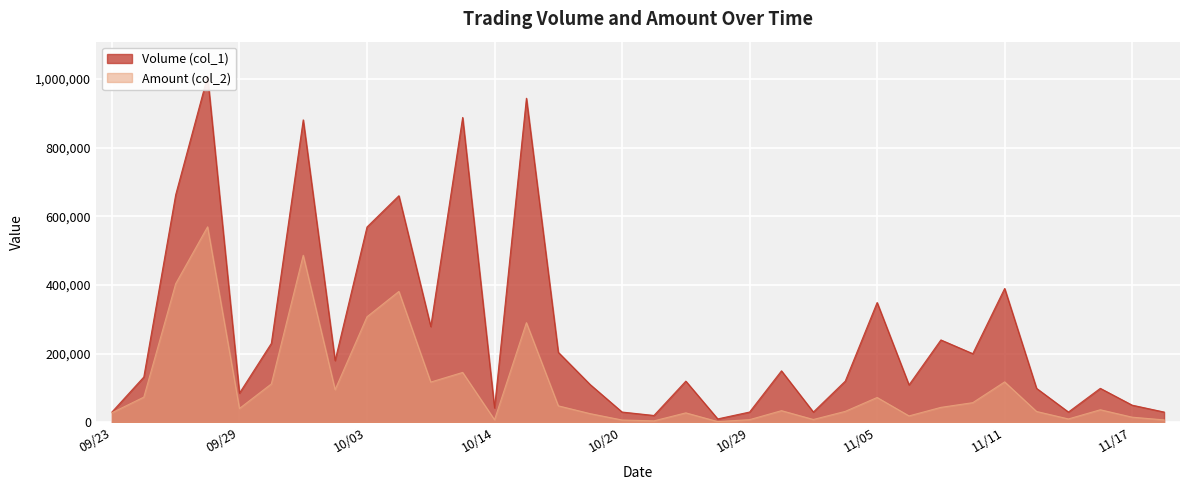

The value of Volume (col_1) at 10/20 is 51910. True or false?

False